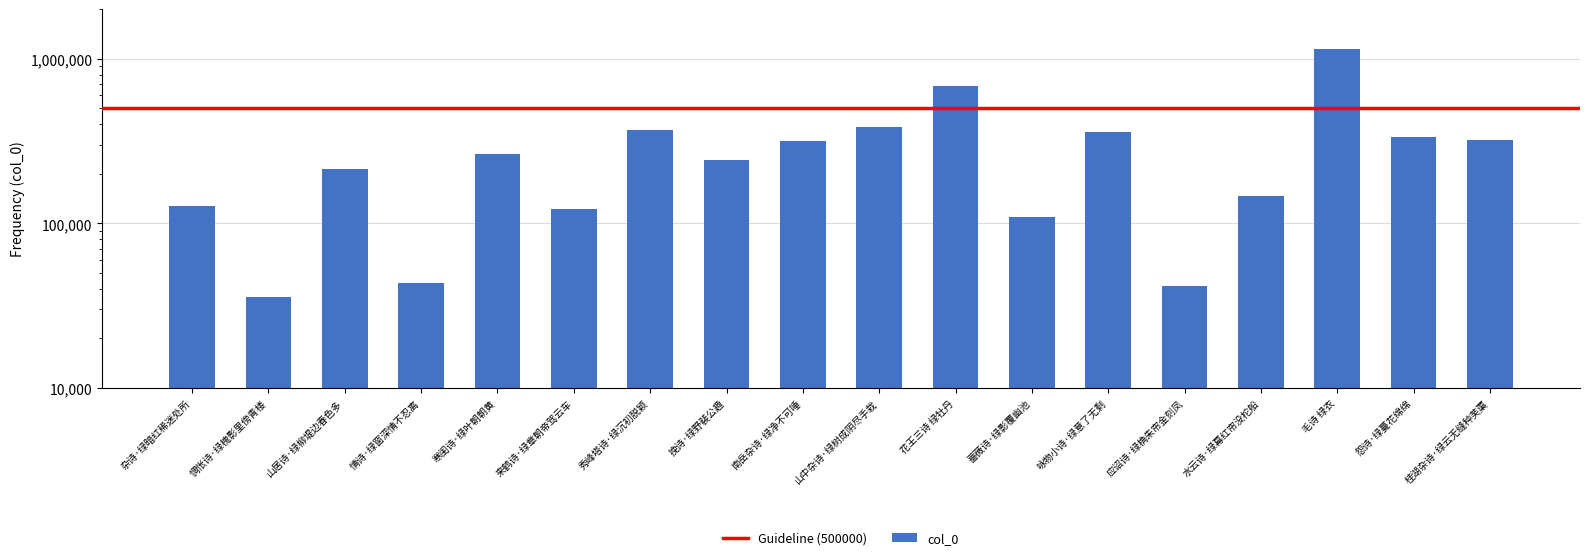

List the labels in order of value, largest first.

毛诗 绿衣, 花王三诗 绿牡丹, 山中杂诗·绿树成阴尽手栽, 秀峰塔诗·绿沉初脱颖, 咏物小诗·绿意了无剩, 怨诗·绿蔓花绵绵, 桂湖杂诗·绿云无缝种芙蕖, 南岳杂诗·绿净不可唾, 寒闺诗·绿叶朝朝黄, 挽诗·绿野裴公趣, 山居诗·绿柳堤边春色多, 水云诗·绿幕红帘没柁船, 杂诗·绿暗红稀迷处所, 来鹤诗·绿章朝帝驾云车, 蔷薇诗·绿影覆幽池, 情诗·绿窗深情不忍离, 应诏诗·绿桷朱帘金刻凤, 惆怅诗·绿槐影里傍青楼